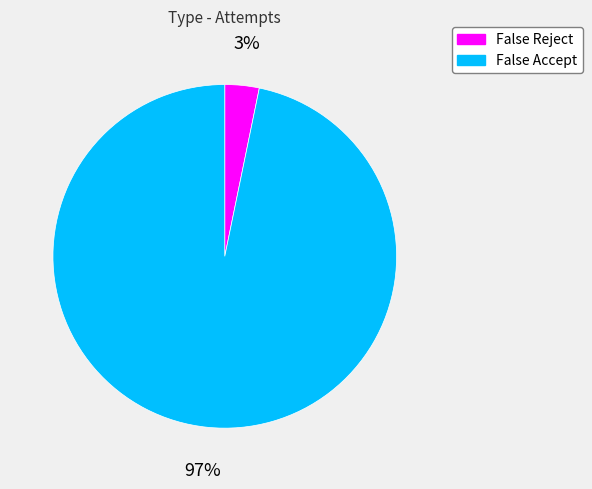

Between False Reject and False Accept, which is larger?

False Accept